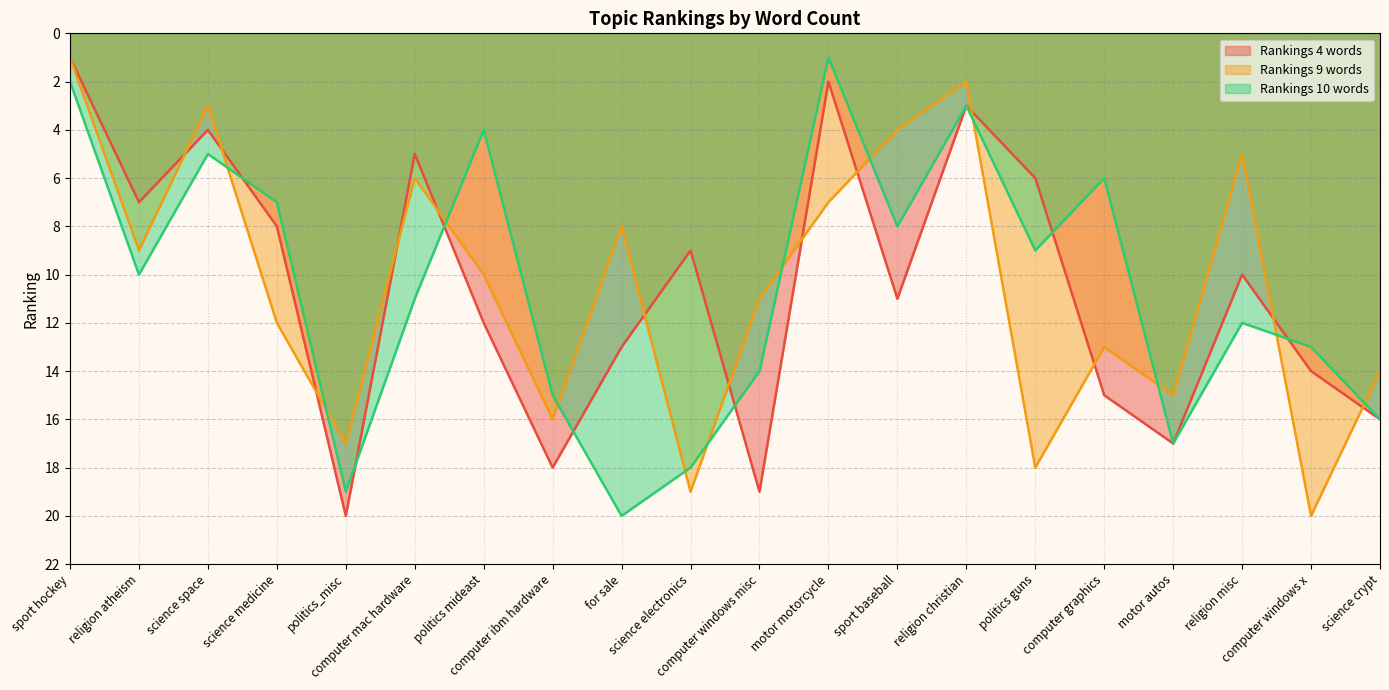

How many times do Rankings 10 words and Rankings 9 words cross each other?

12